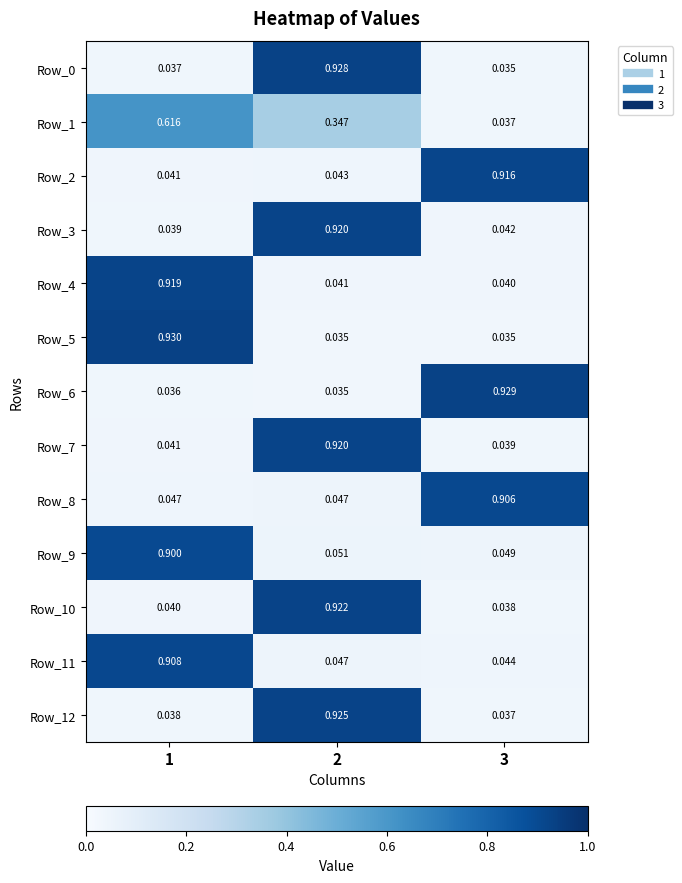

How many data points does each series have?

3